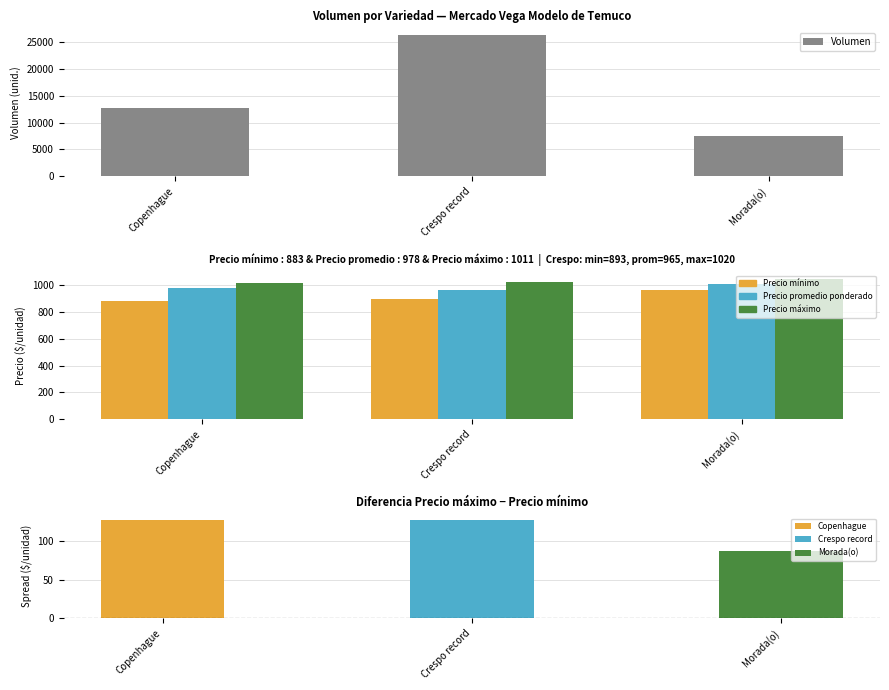

What is the approximate value of Volumen at Morada(o)?

7430